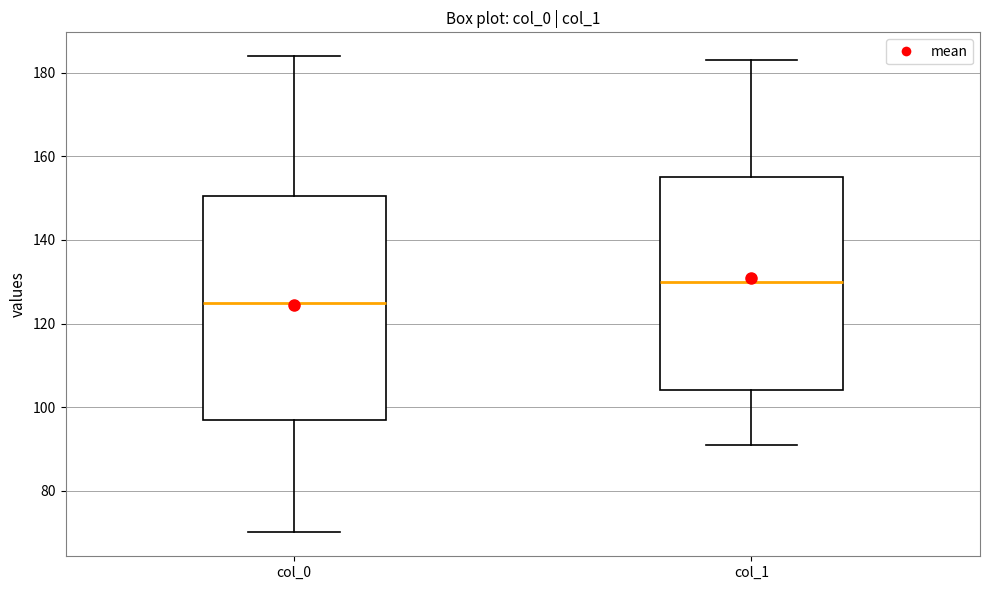

Which box's median line is the highest?

col_1